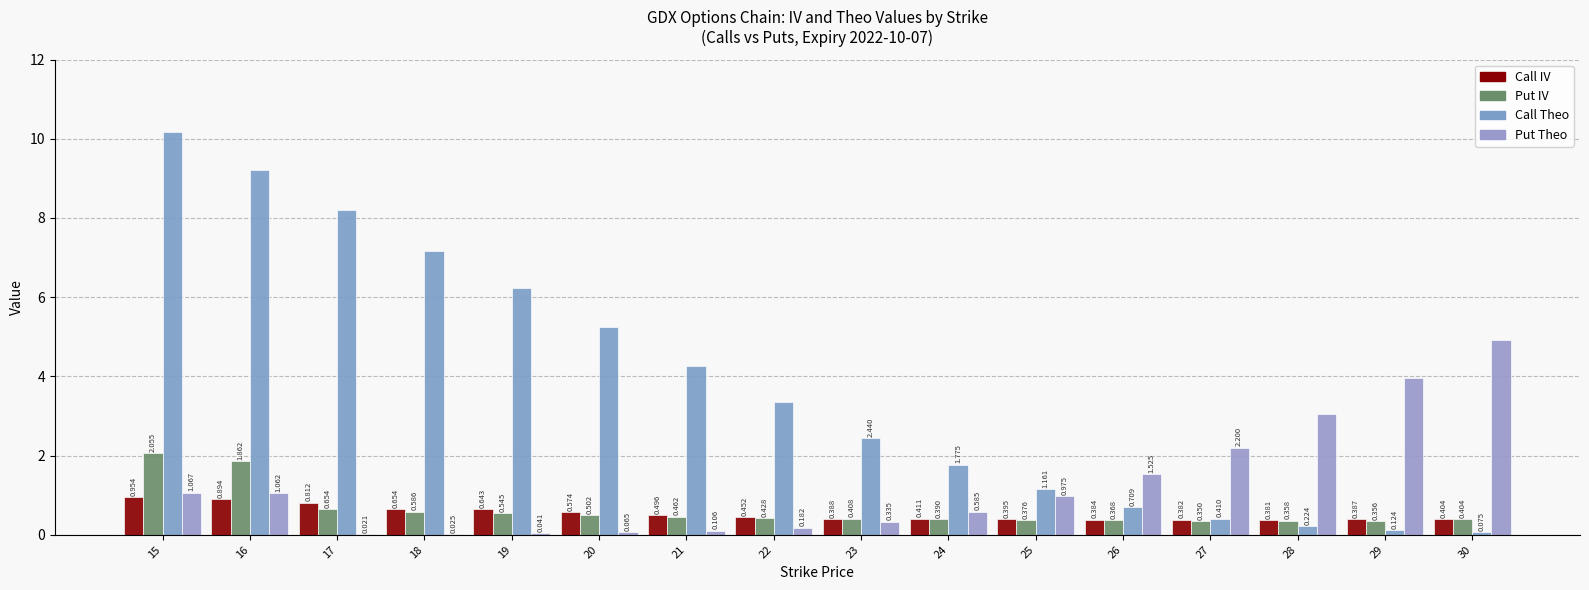

At which label does Put Theo reach its minimum?

17